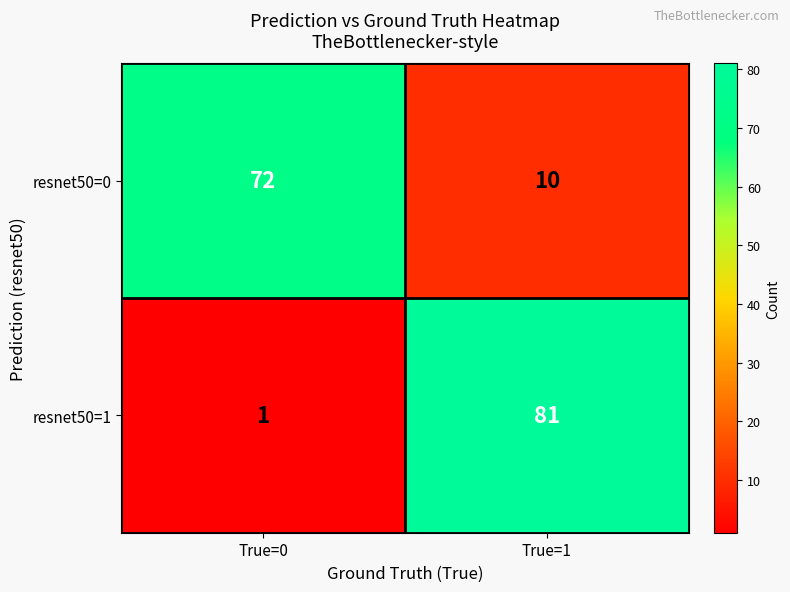

The value of resnet50=1 at True=0 is 1. True or false?

True